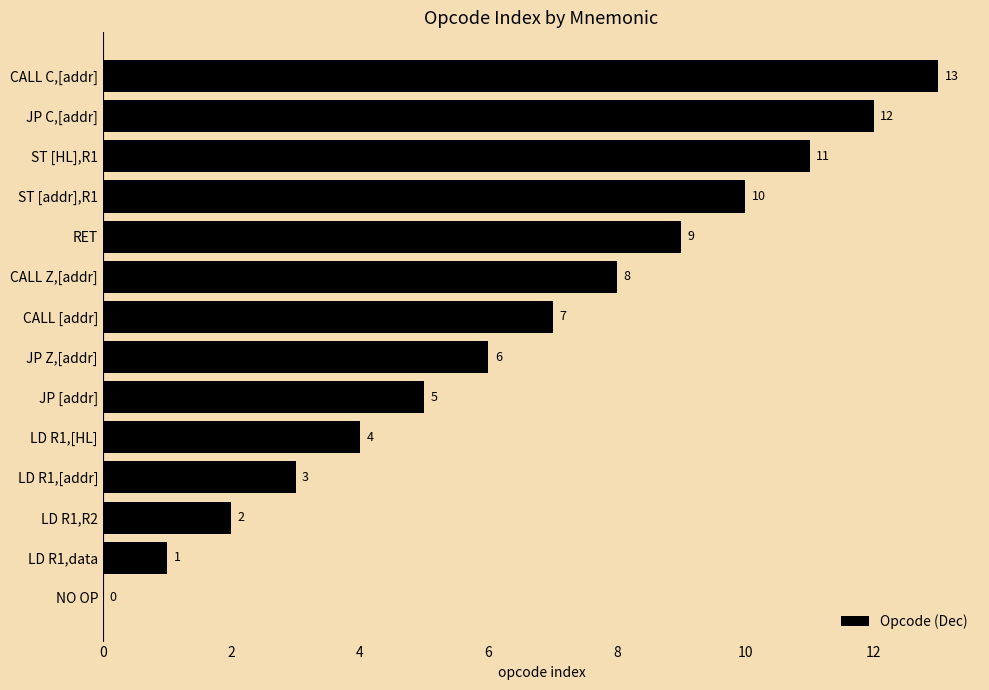

What is the maximum value shown in the chart?

13